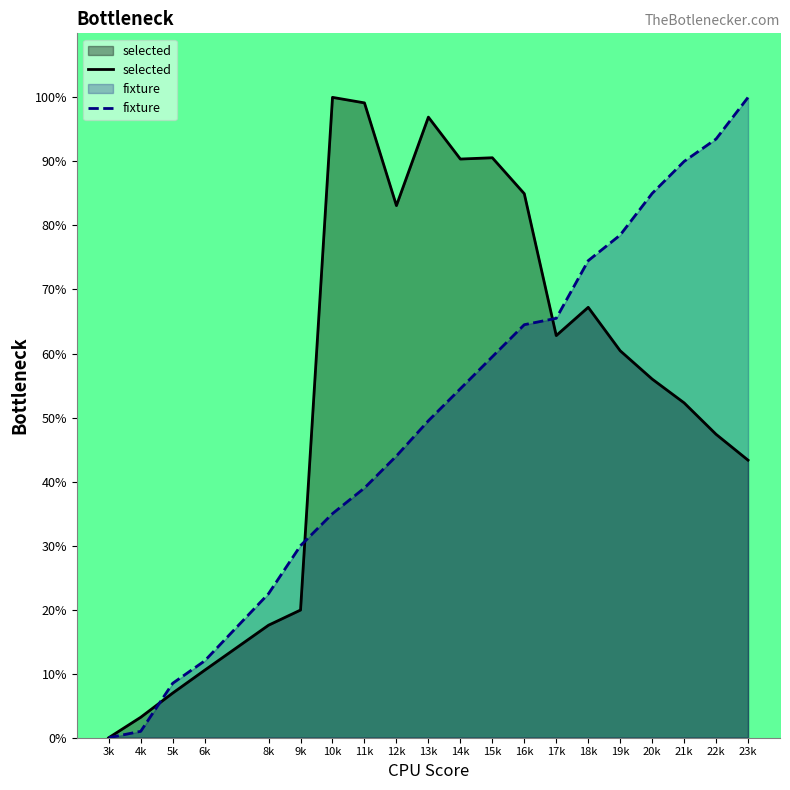

What is the sum of the fixture values at 15k and 8k?

82.0